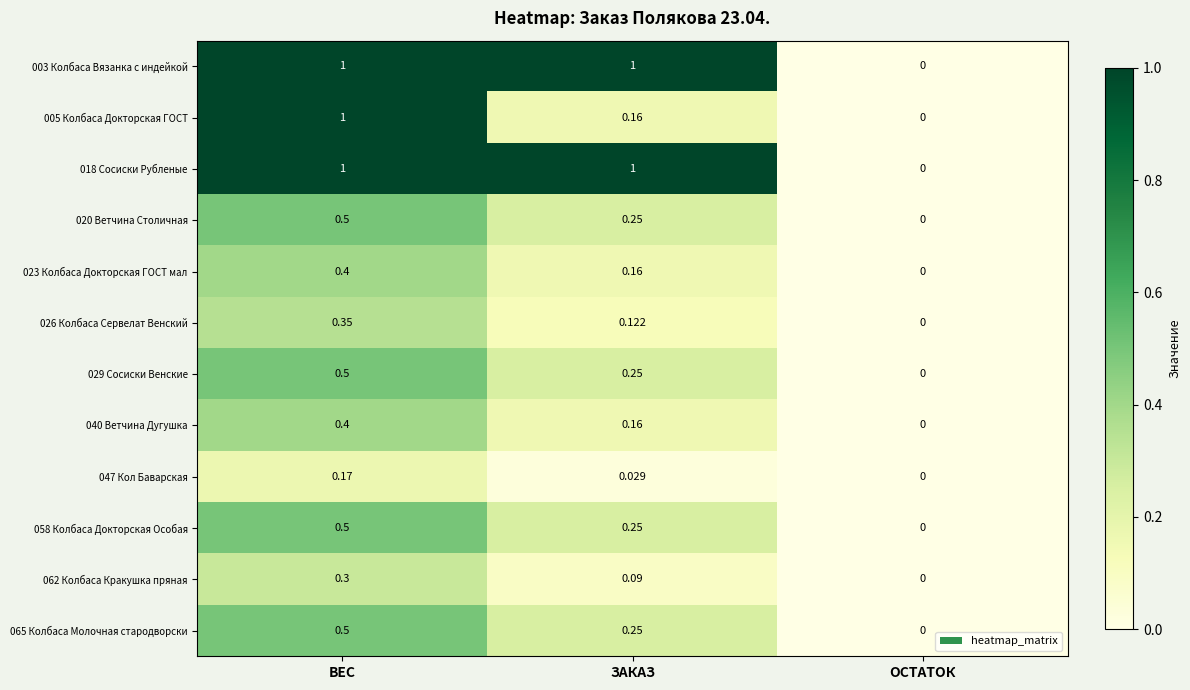

Rank the categories by 023 Колбаса Докторская ГОСТ мал value from lowest to highest.

ОСТАТОК, ЗАКАЗ, ВЕС